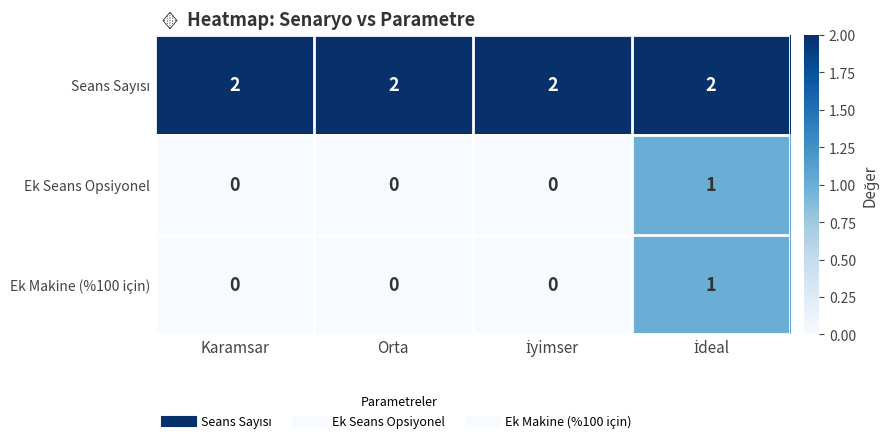

At how many categories does at least one series exceed 0?

4